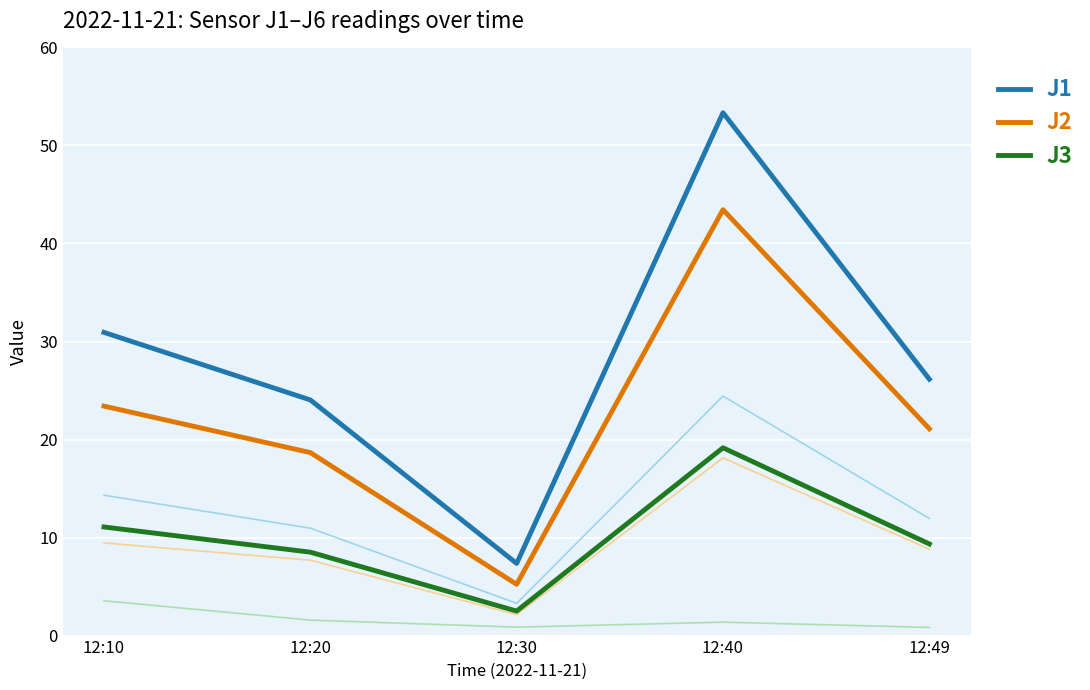

Between 12:49 and 12:10, which is larger?

12:10